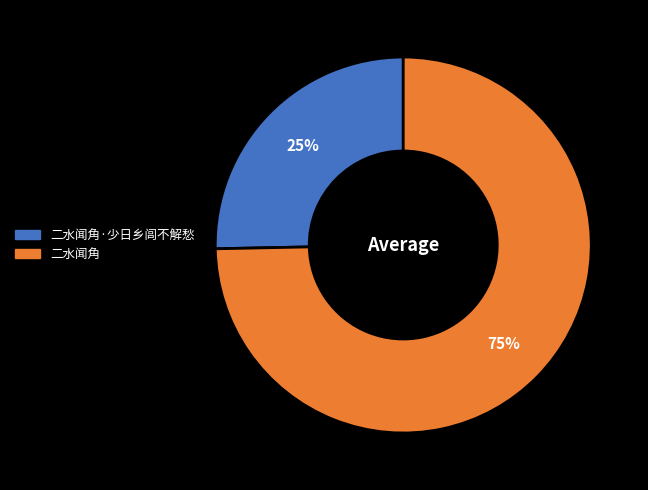

Does any single category account for the majority?

Yes